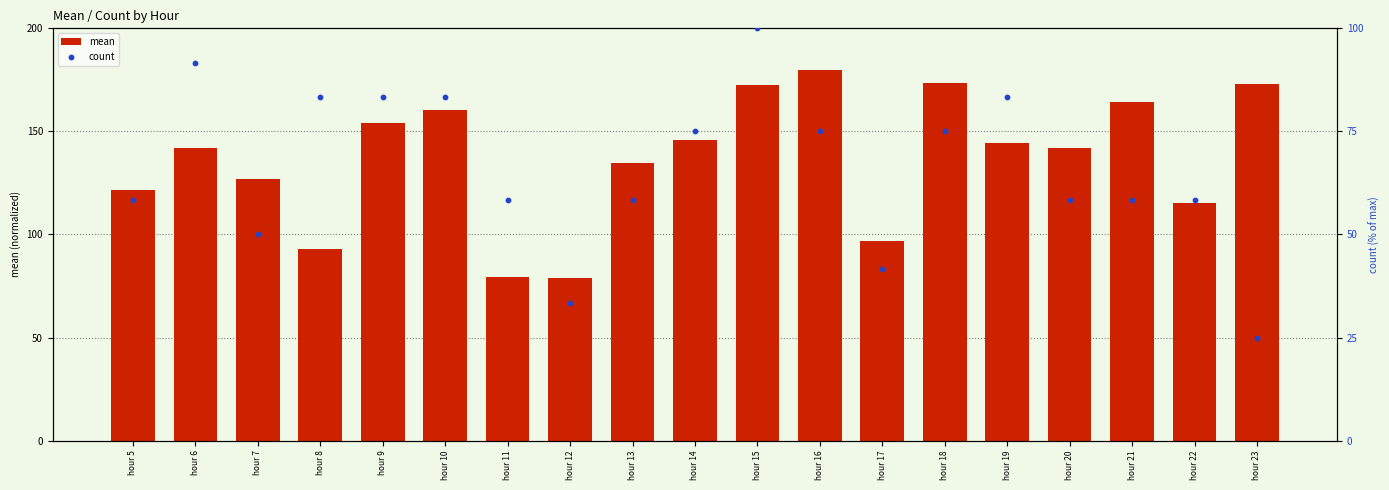

Which series has the largest total across all categories?

mean